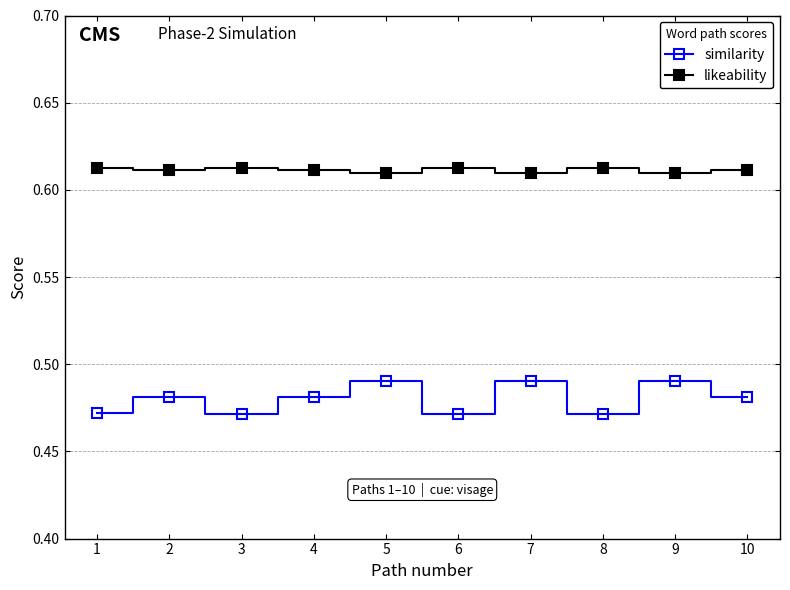

Which series has the largest total across all categories?

likeability